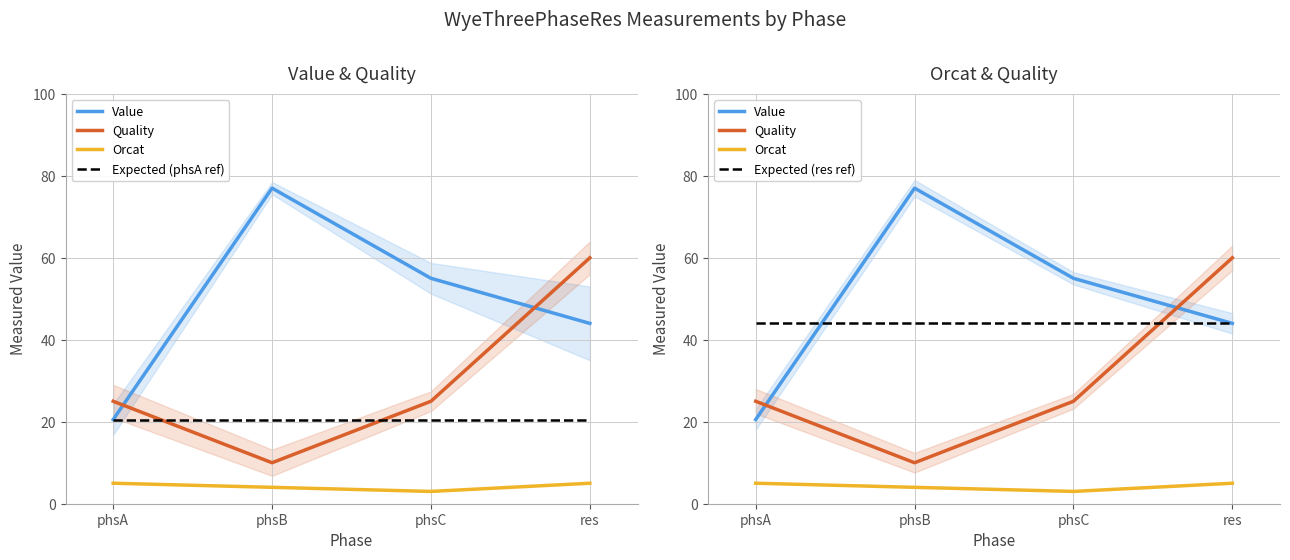

Reading right to left, extract all data points from this chart.

Value: 44.0	55.0	77.0	20.5
Quality: 60.0	25.0	10.0	25.0
Orcat: 5.0	3.0	4.0	5.0
Expected (phsA ref): 20.5	20.5	20.5	20.5
Expected (res ref): 44.0	44.0	44.0	44.0